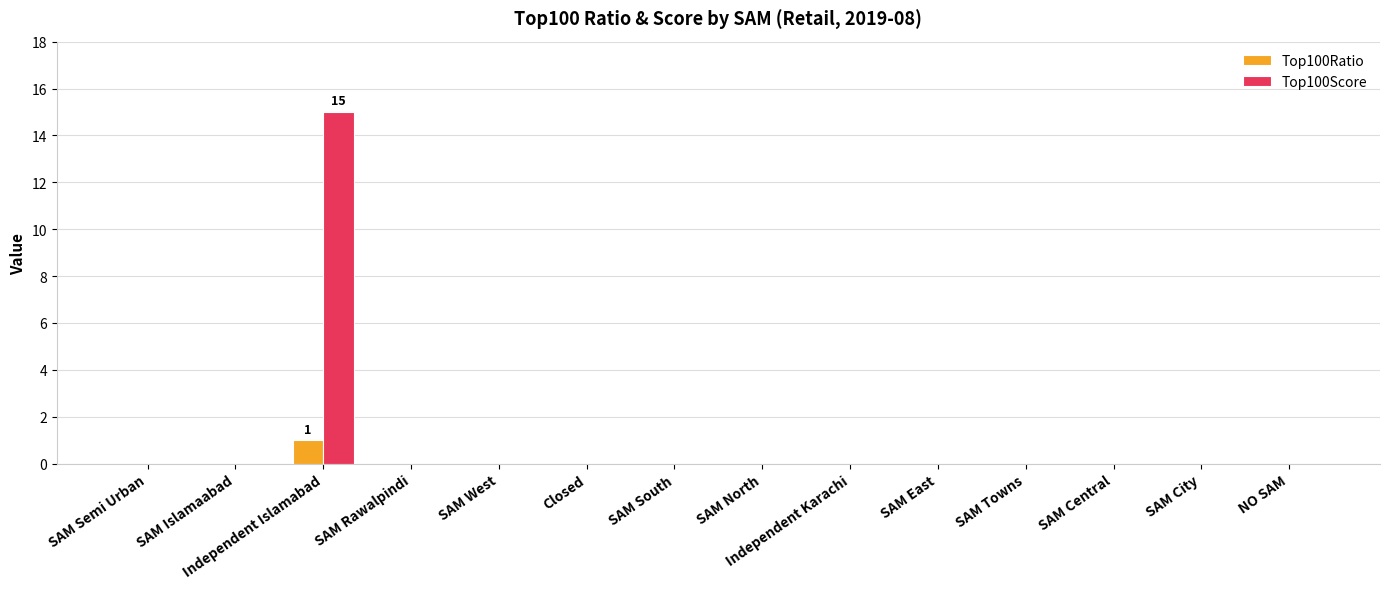

Which series has the largest range (max minus min)?

Top100Score